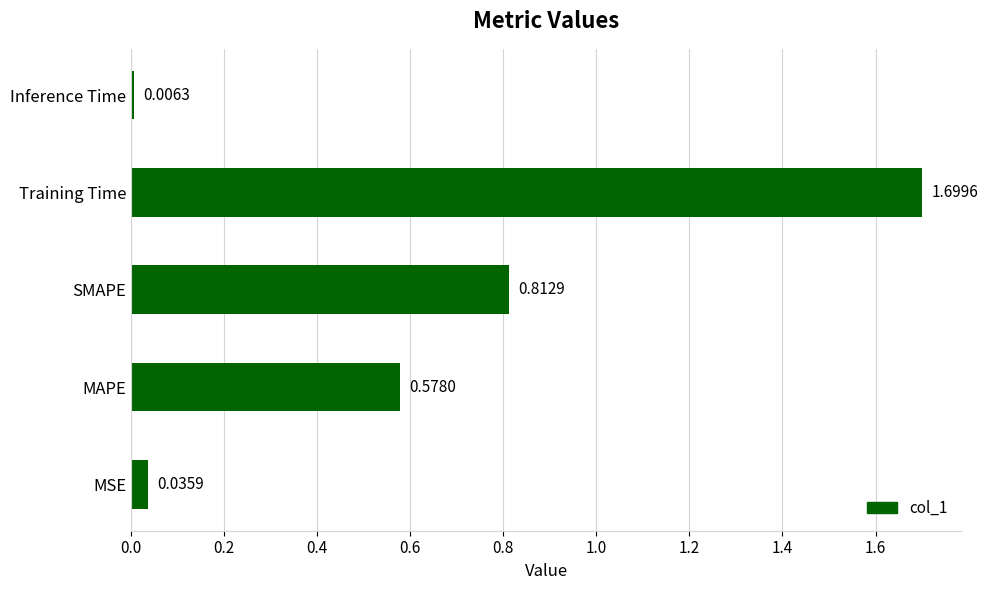

Between SMAPE and Training Time, which is larger?

Training Time